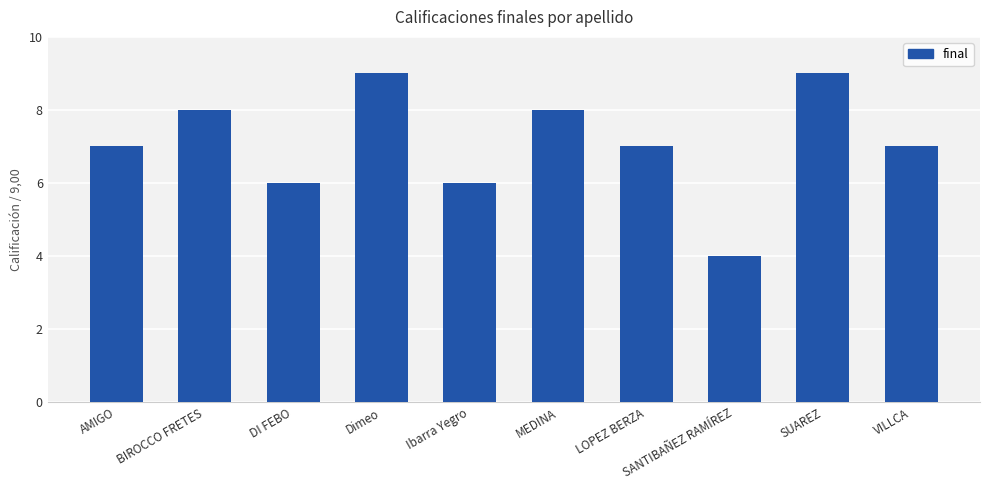

True or false: the data shows 4 at SANTIBAÑEZ RAMÍREZ.

True